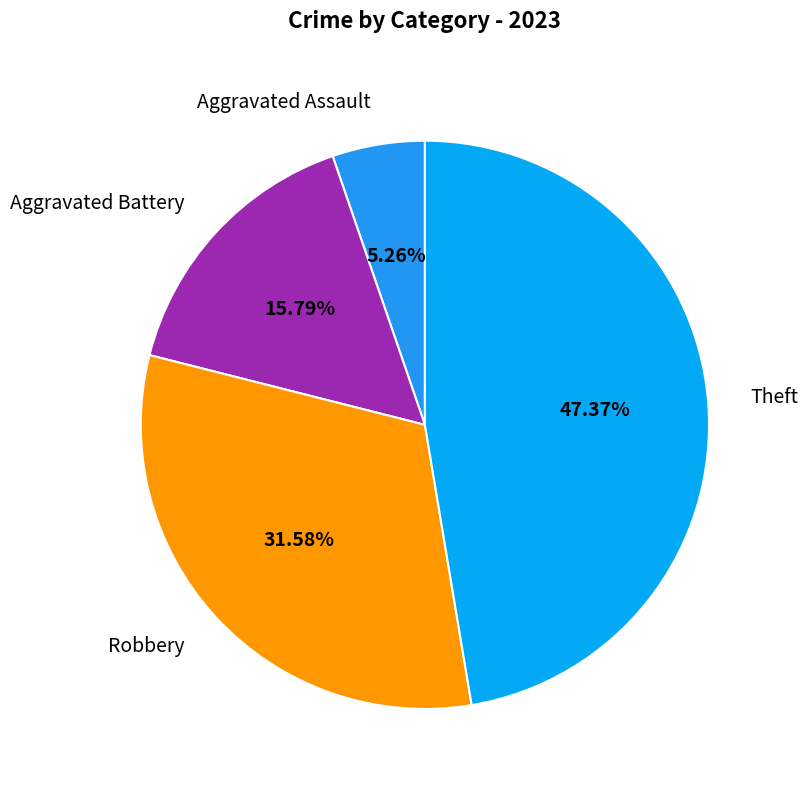

Does any single category account for the majority?

No